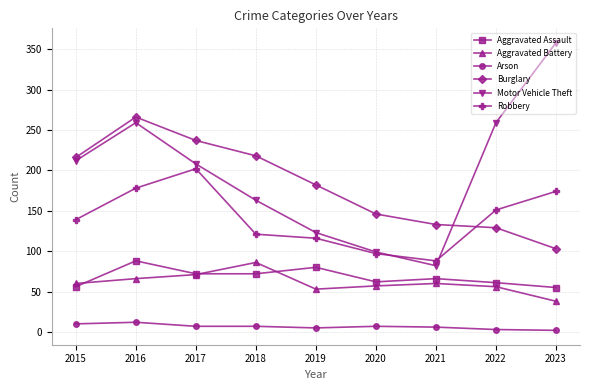

What is the maximum value for Aggravated Battery?

86